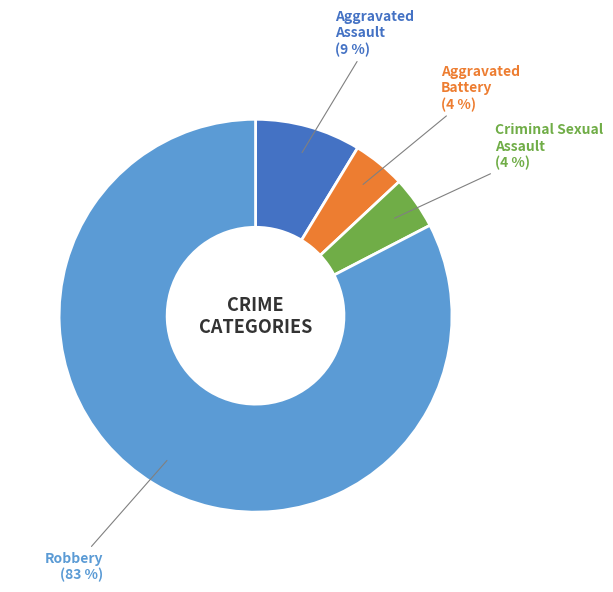

To the nearest percent, what is the difference between the Robbery and Aggravated Assault slice percentages?

74%